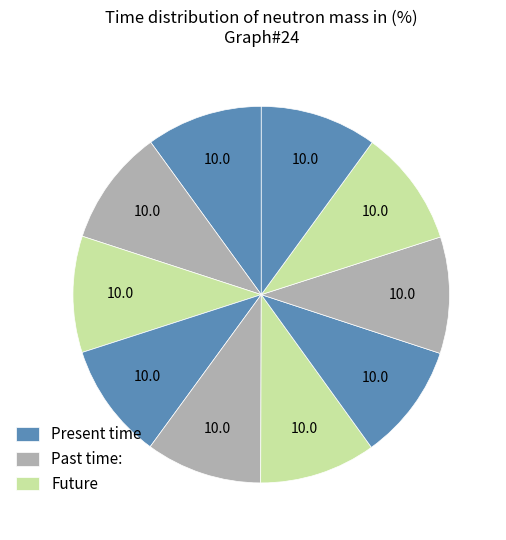

How many segments does this pie chart have?

10